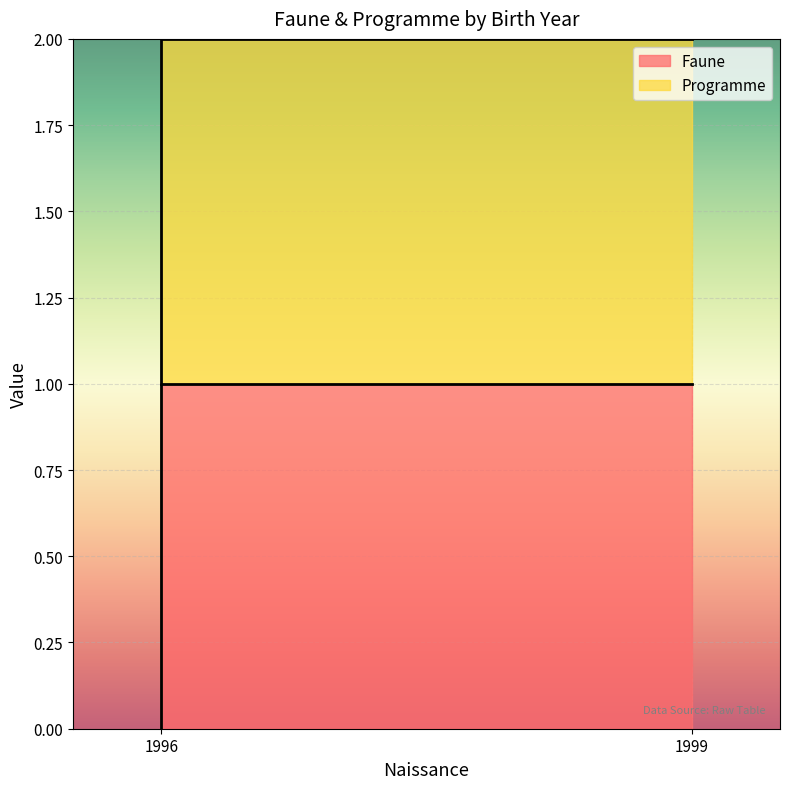

Which label corresponds to the smallest value in the chart?

1996